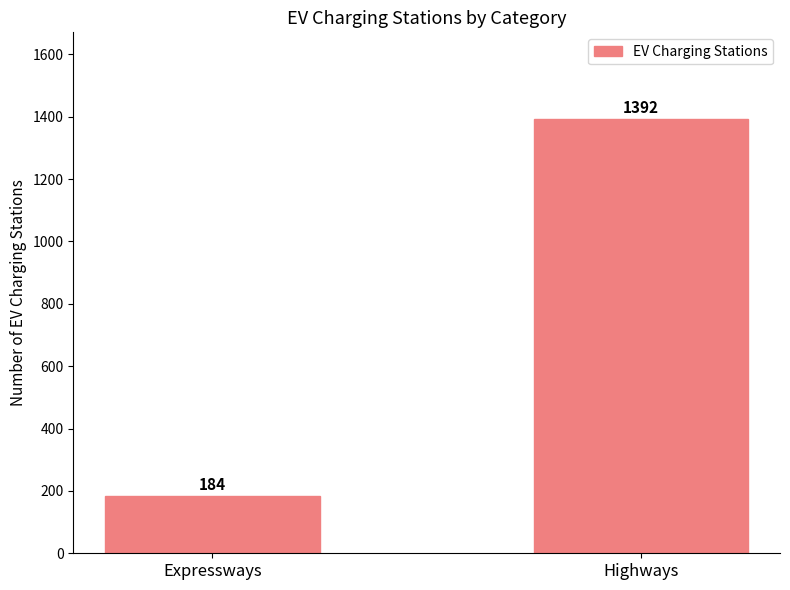

Reading left to right, transcribe all the data shown in this chart.

184	1392